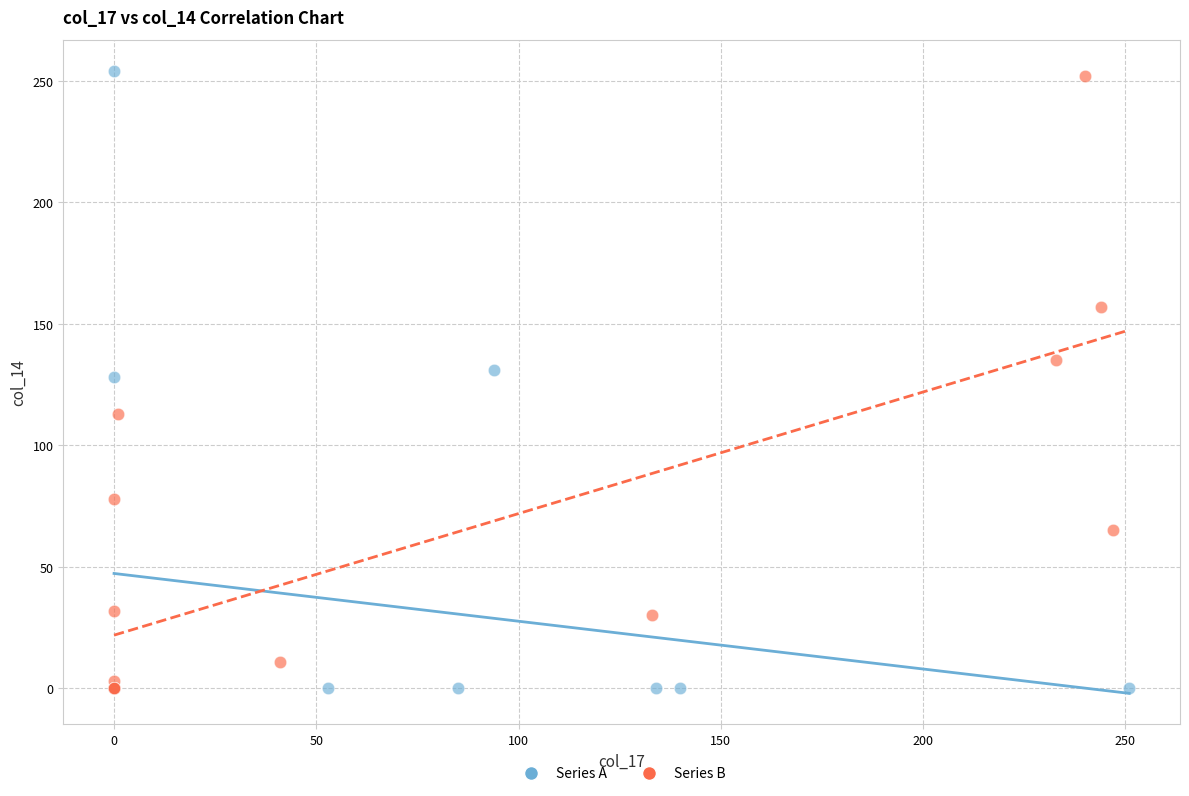

What are all the series names shown in the legend?

Series A, Series B